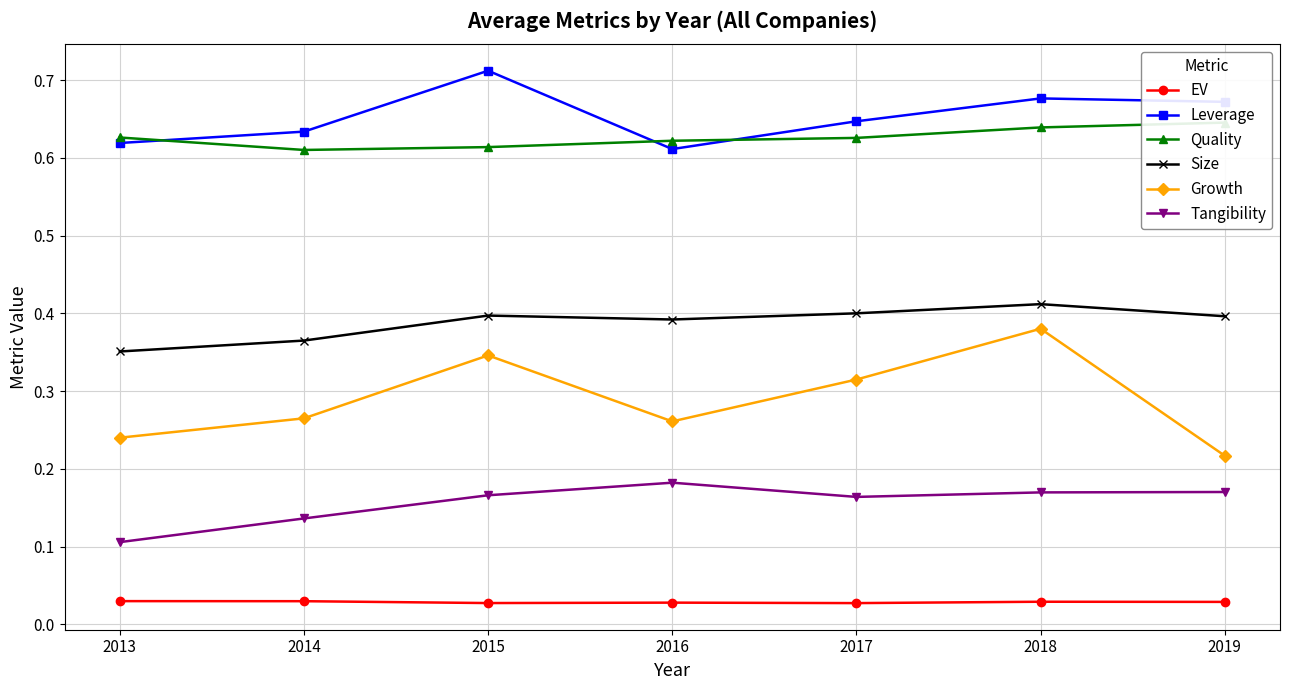

At which category is the sum across all series the highest?

2018